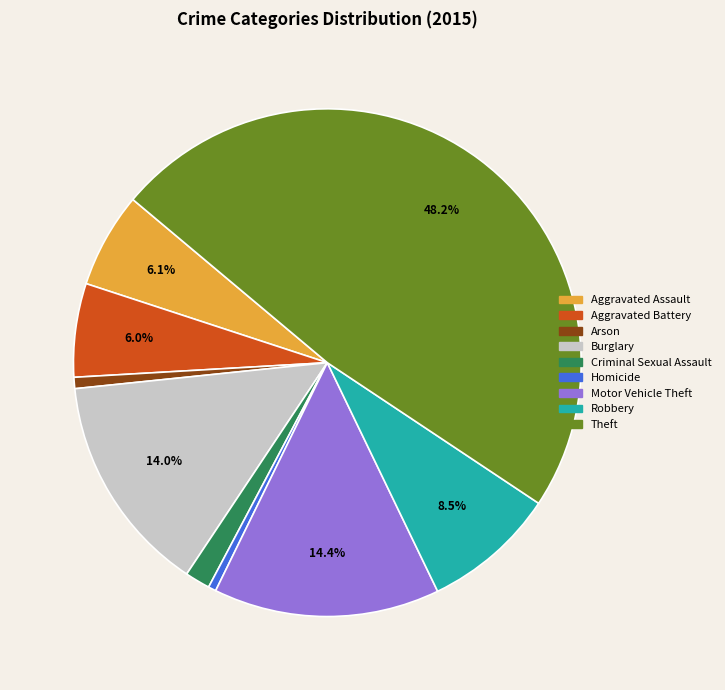

Does Criminal Sexual Assault represent more than half of the total?

No